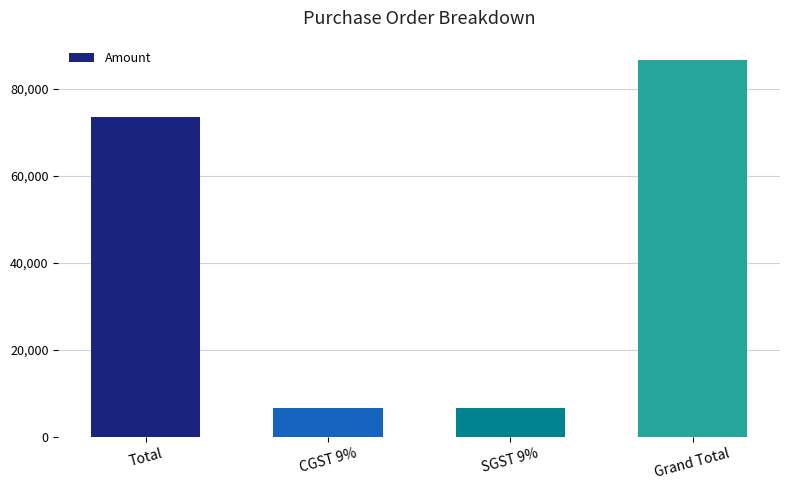

Reading left to right, list all the values displayed in this chart.

Total=73450.0	CGST 9%=6610.5	SGST 9%=6610.5	Grand Total=86671.0